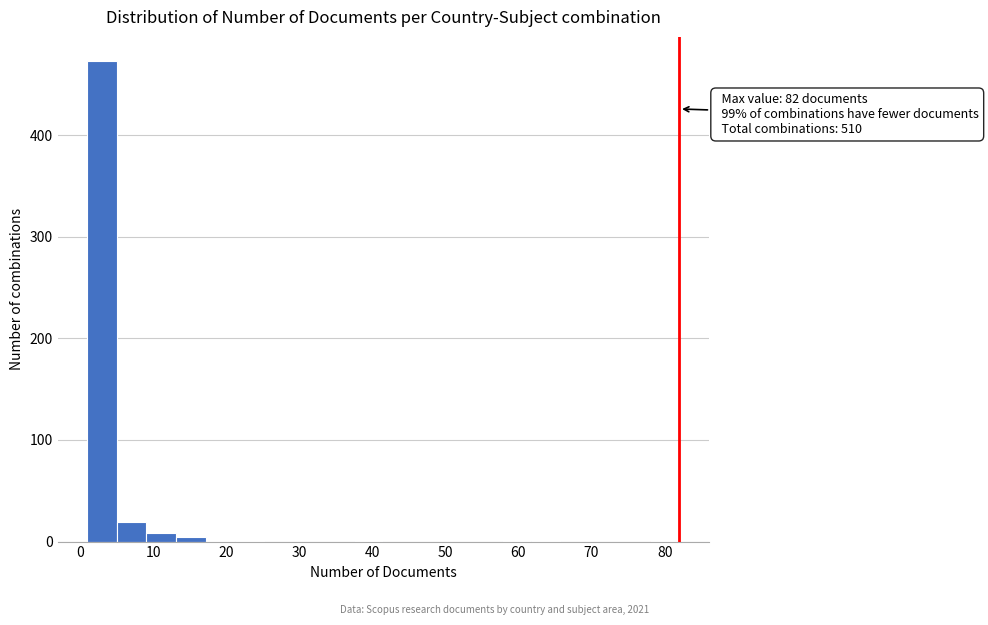

Over which range of the x-axis is the bar tallest?

1 to 5